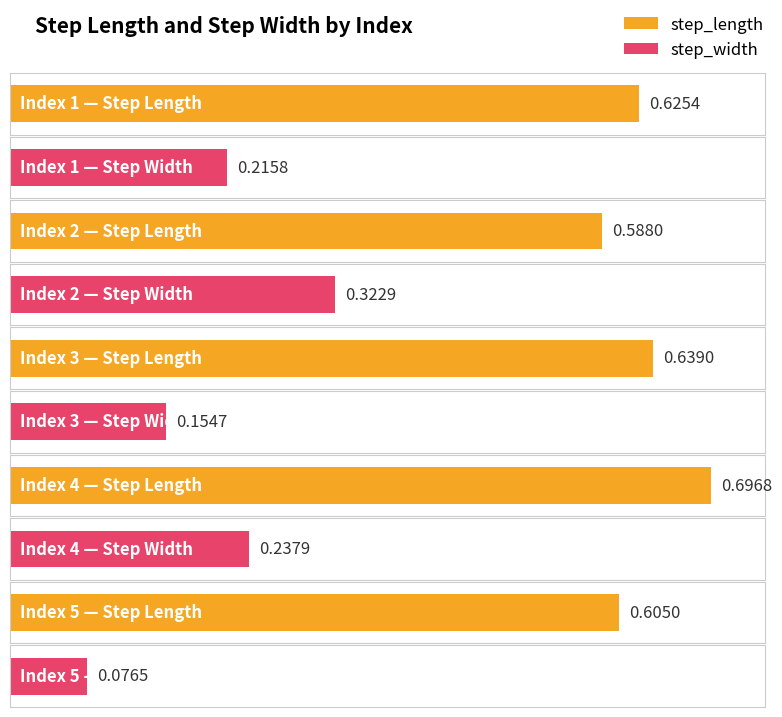

Which category has the highest value in the step_length series?

4